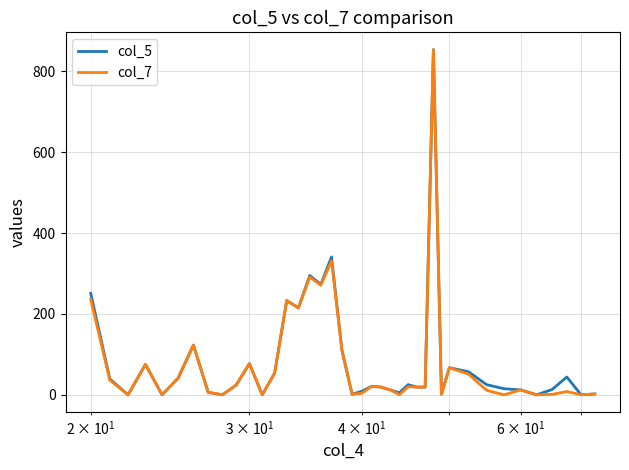

At how many categories does at least one series exceed 813?

1